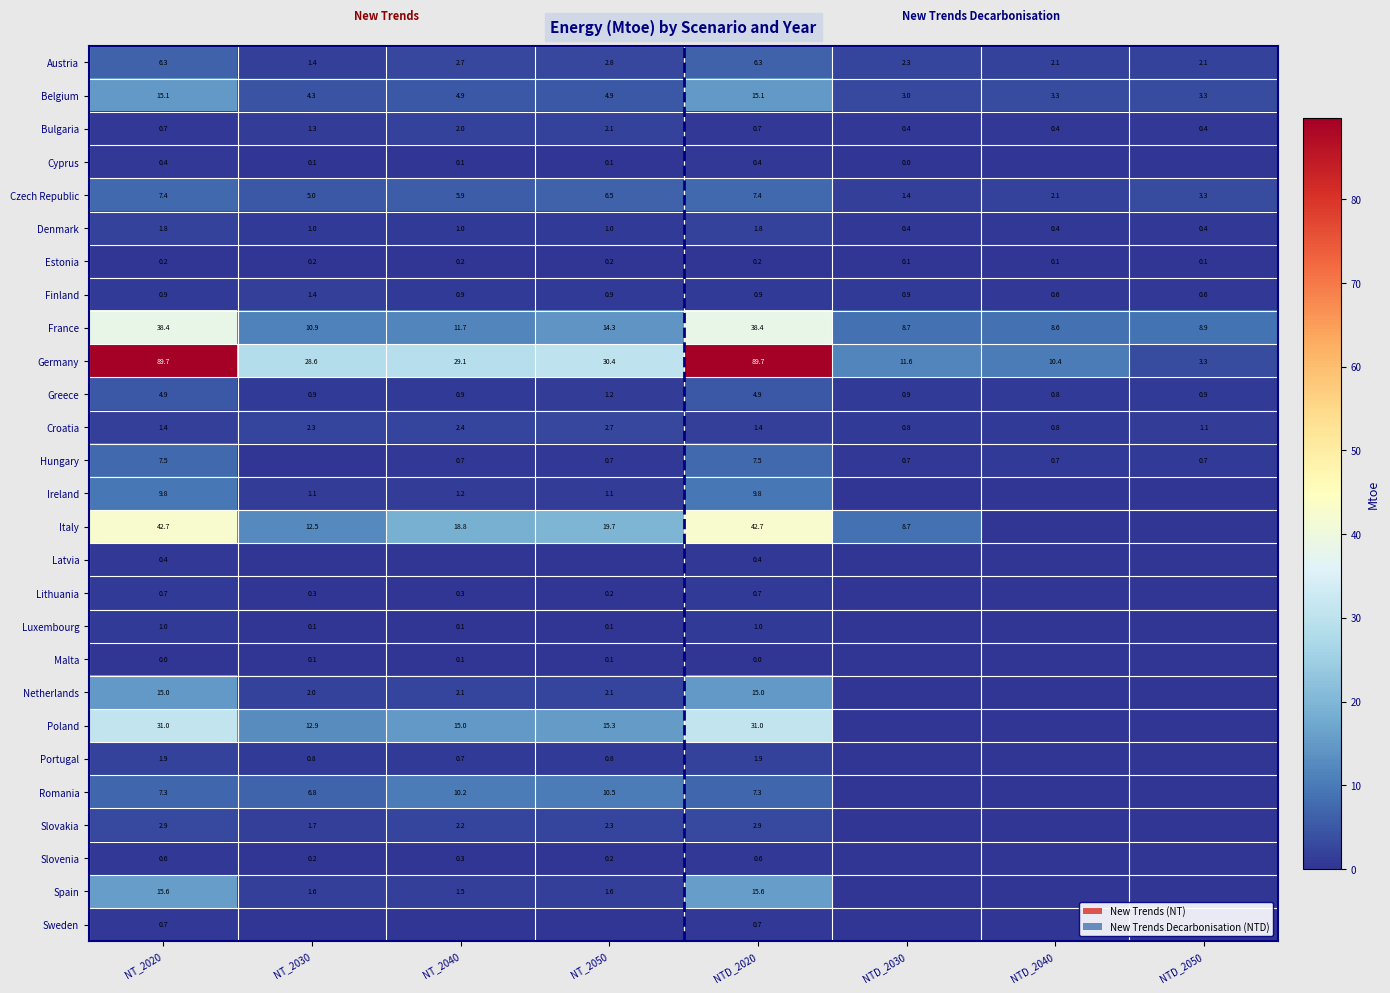

At which label does Germany first exceed 29?

NT_2020